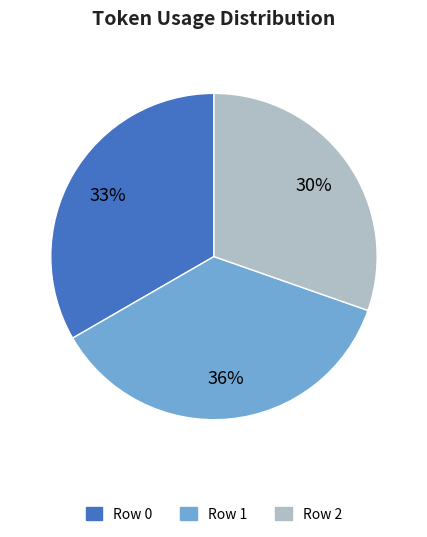

To the nearest percent, what is the combined percentage of Row 0 and Row 2?

64%